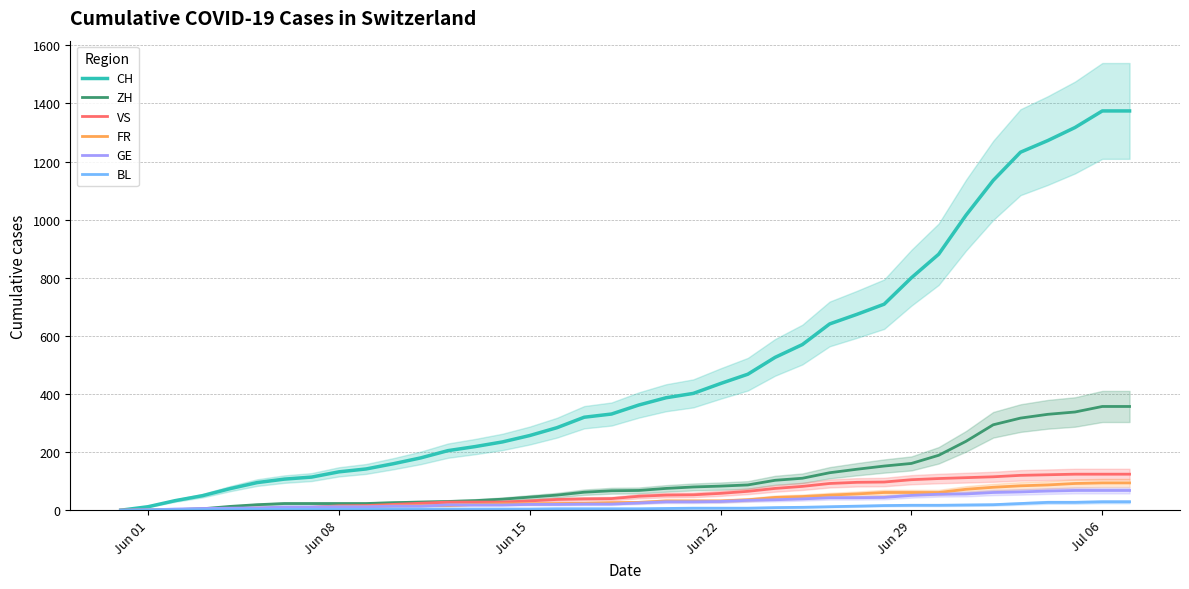

What is the value of the ZH point at the 28th from the left?

141